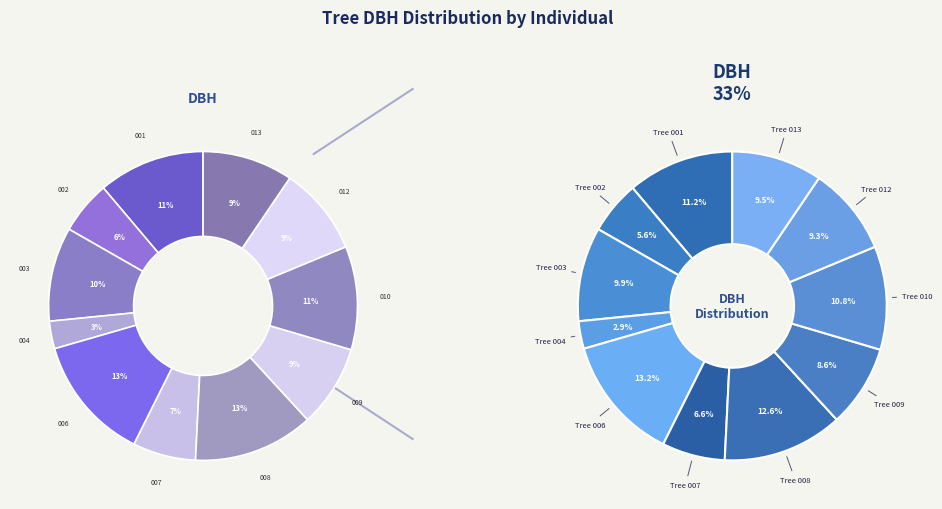

How many segments does this pie chart have?

11